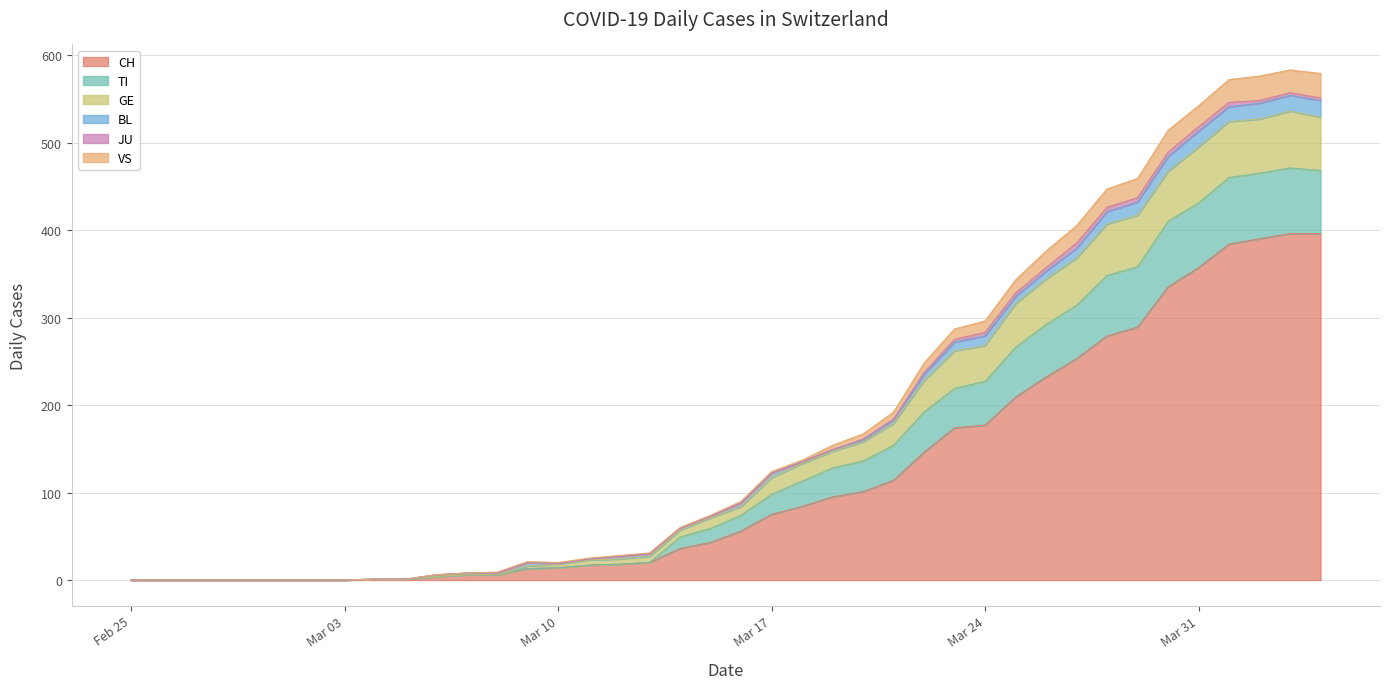

At which label is CH closest to 198?

2020-03-25